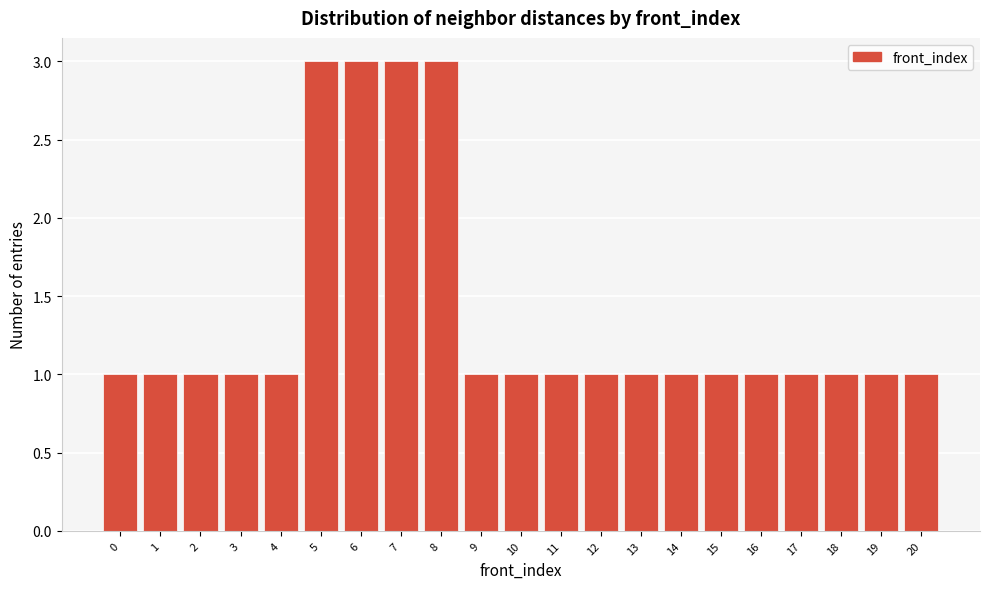

Reading left to right, list every bar in this chart as the range it spans on the x-axis followed by its height. The values are not printed on the chart, so give them approximately, as read against the axis.

-0.5 to 0.5: 1
0.5 to 1.5: 1
1.5 to 2.5: 1
2.5 to 3.5: 1
3.5 to 4.5: 1
4.5 to 5.5: 3
5.5 to 6.5: 3
6.5 to 7.5: 3
7.5 to 8.5: 3
8.5 to 9.5: 1
9.5 to 10.5: 1
10.5 to 11.5: 1
11.5 to 12.5: 1
12.5 to 13.5: 1
13.5 to 14.5: 1
14.5 to 15.5: 1
15.5 to 16.5: 1
16.5 to 17.5: 1
17.5 to 18.5: 1
18.5 to 19.5: 1
19.5 to 20.5: 1